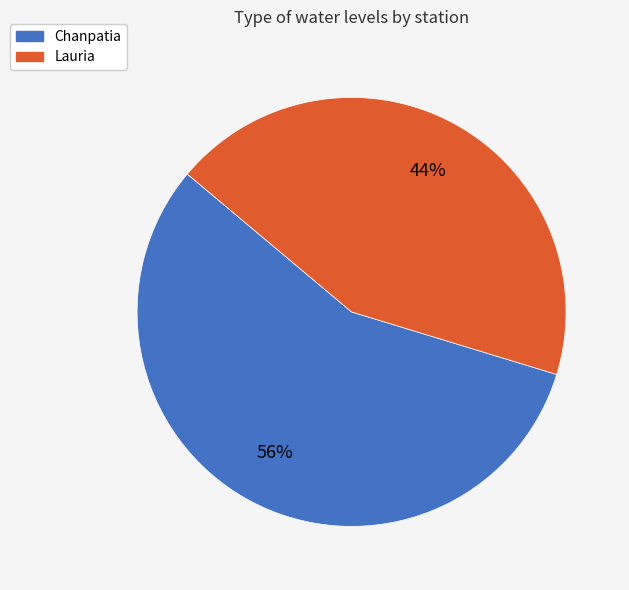

Between Lauria and Chanpatia, which is larger?

Chanpatia